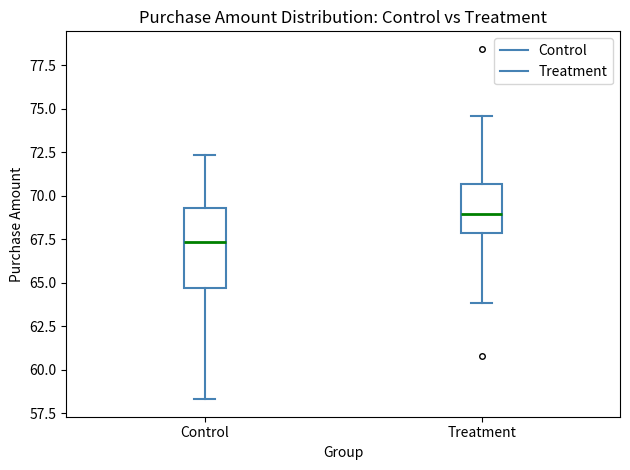

Comparing the boxes themselves (not the whiskers), which one is the tallest?

Control